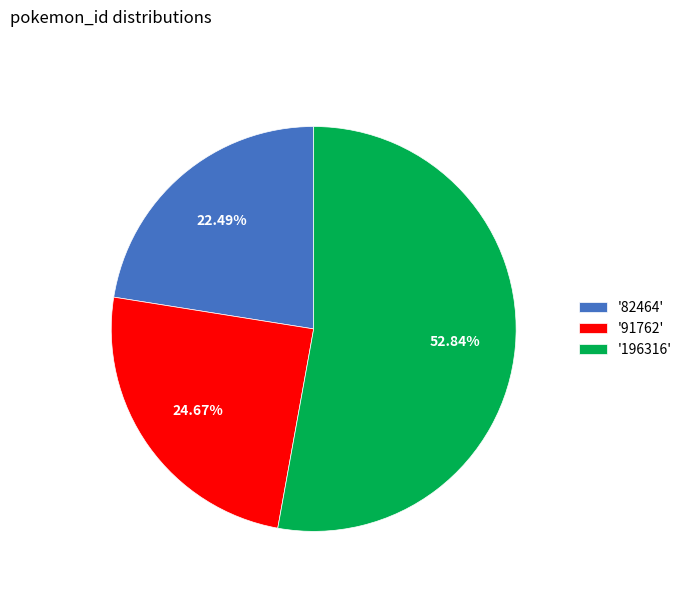

Is there a majority slice in this chart?

Yes